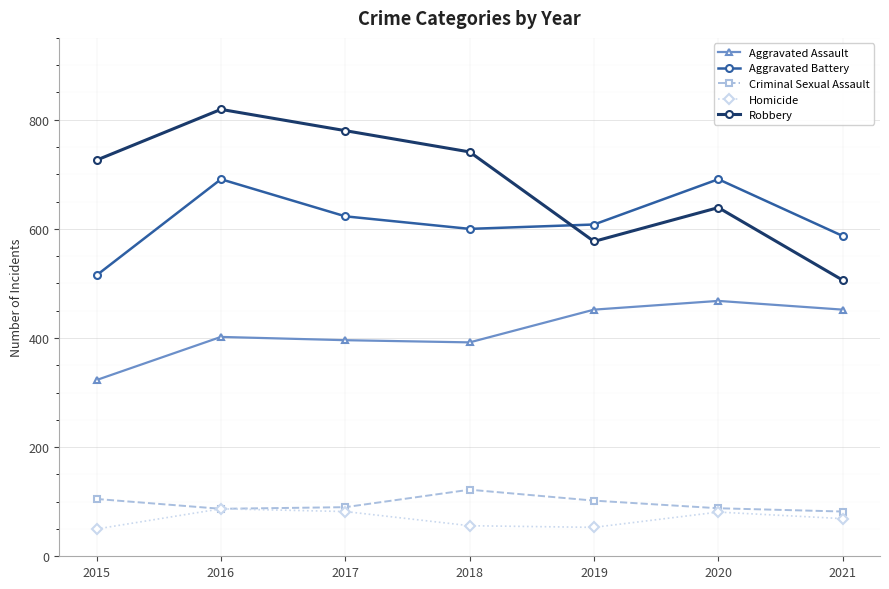

What is the maximum value shown in the chart?

819